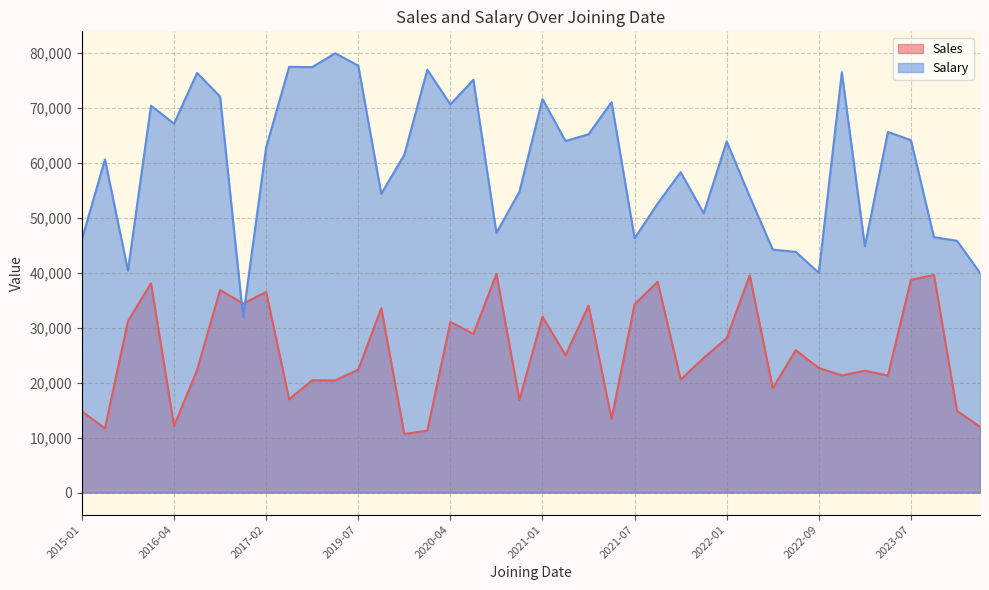

What is the total value across all series at 2015-11?

72249